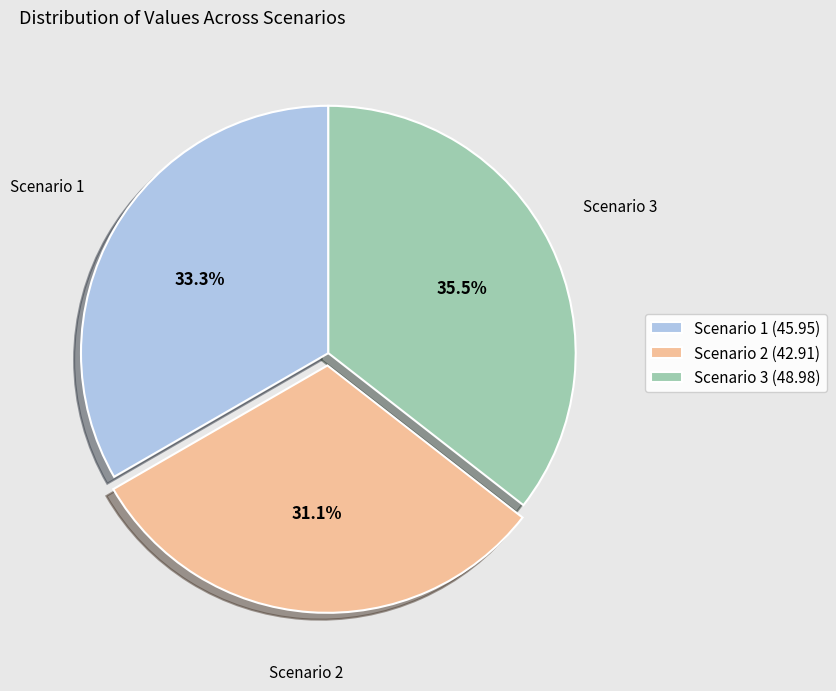

Is Scenario 3 the majority of the pie?

No